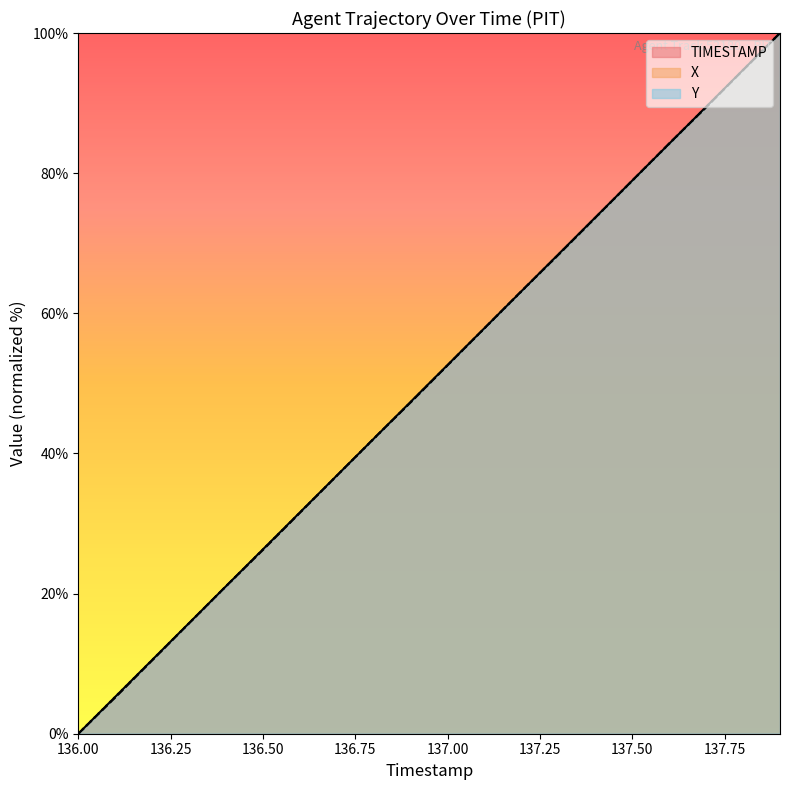

How many data points in Y are above 52?

10